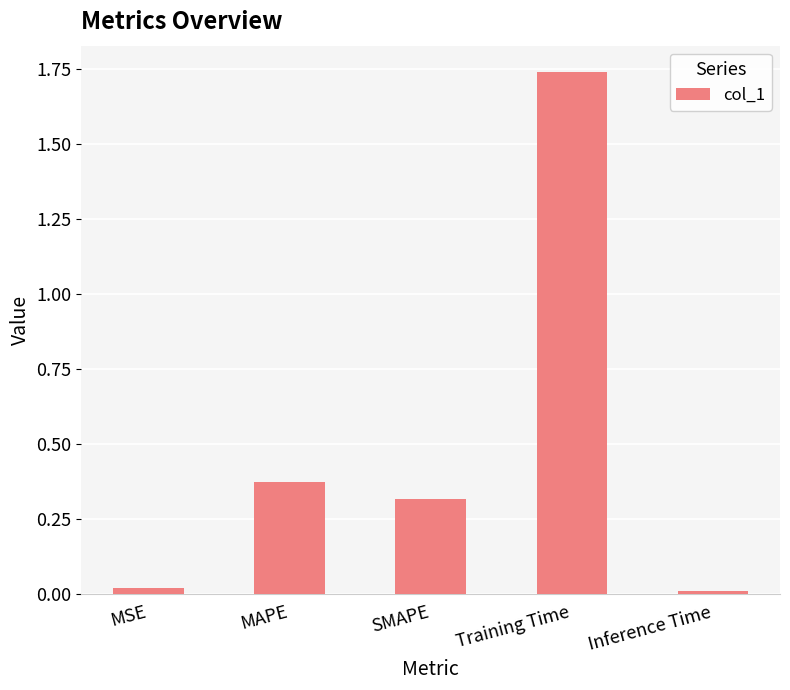

Is it true that the value at SMAPE is 0.4?

False